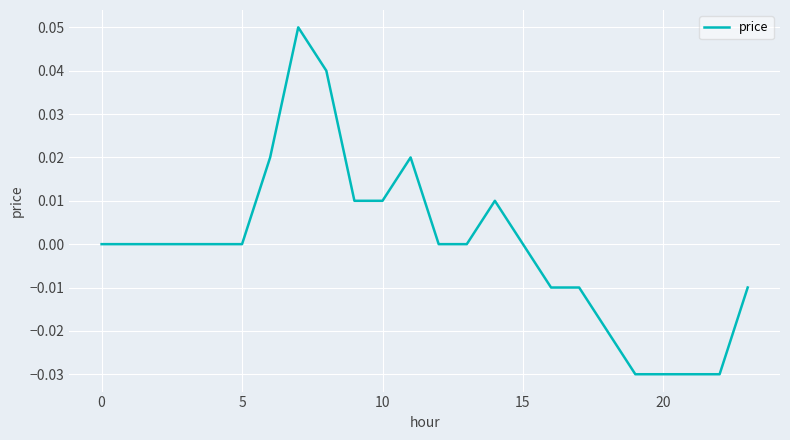

True or false: the data shows 0.1 at 5.

False